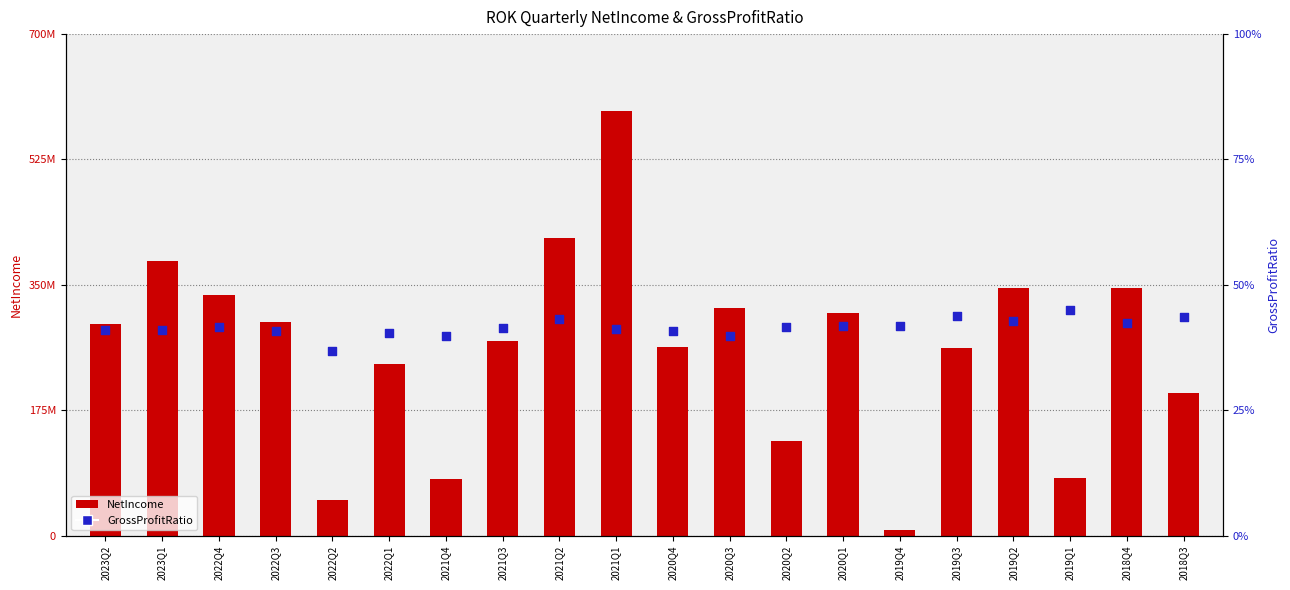

What is the total value across all series at 2019Q3?

261400000.4